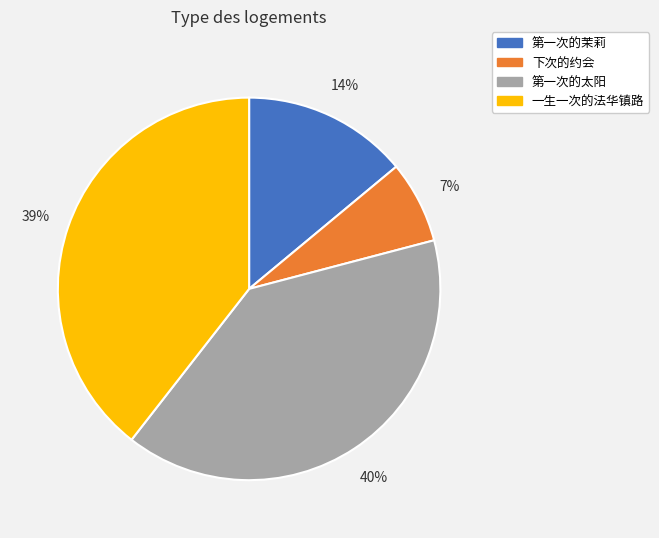

Is 下次的约会 the majority of the pie?

No